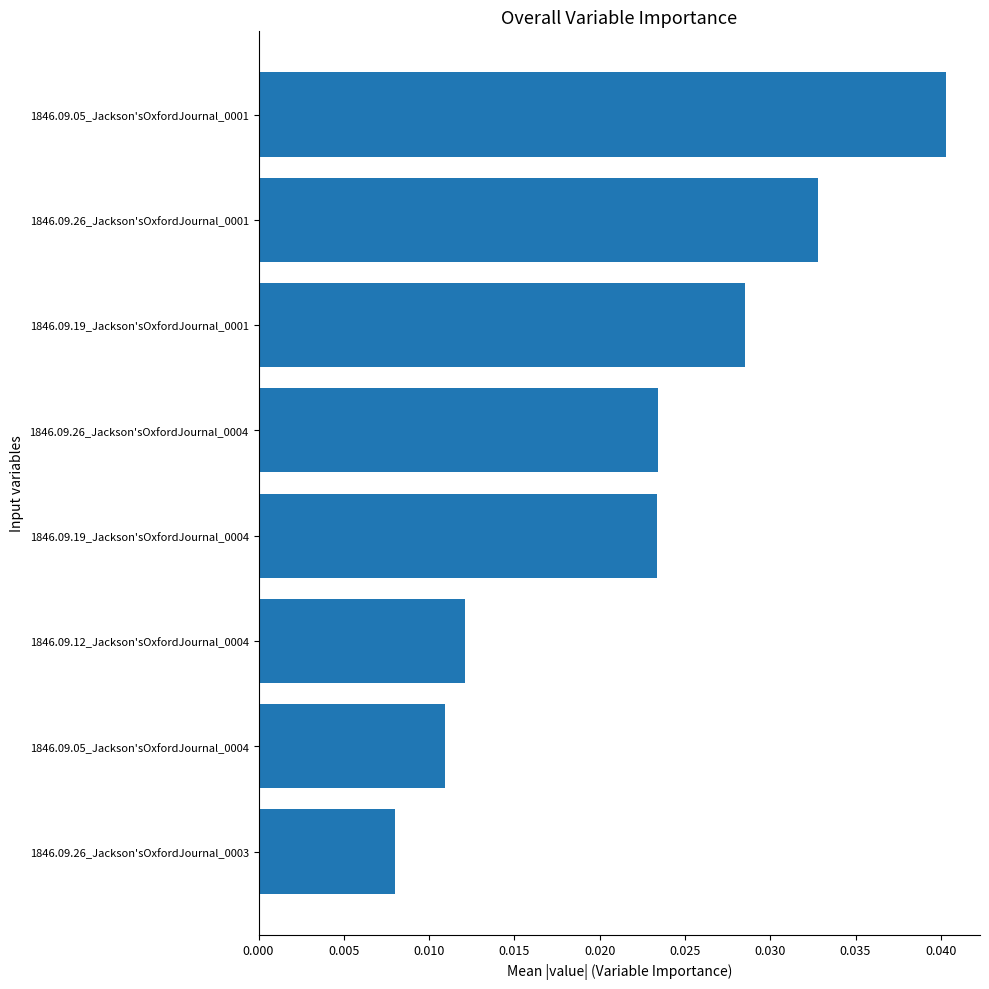

Which has a higher value, 1846.09.19_Jackson'sOxfordJournal_0001 or 1846.09.26_Jackson'sOxfordJournal_0004?

1846.09.19_Jackson'sOxfordJournal_0001